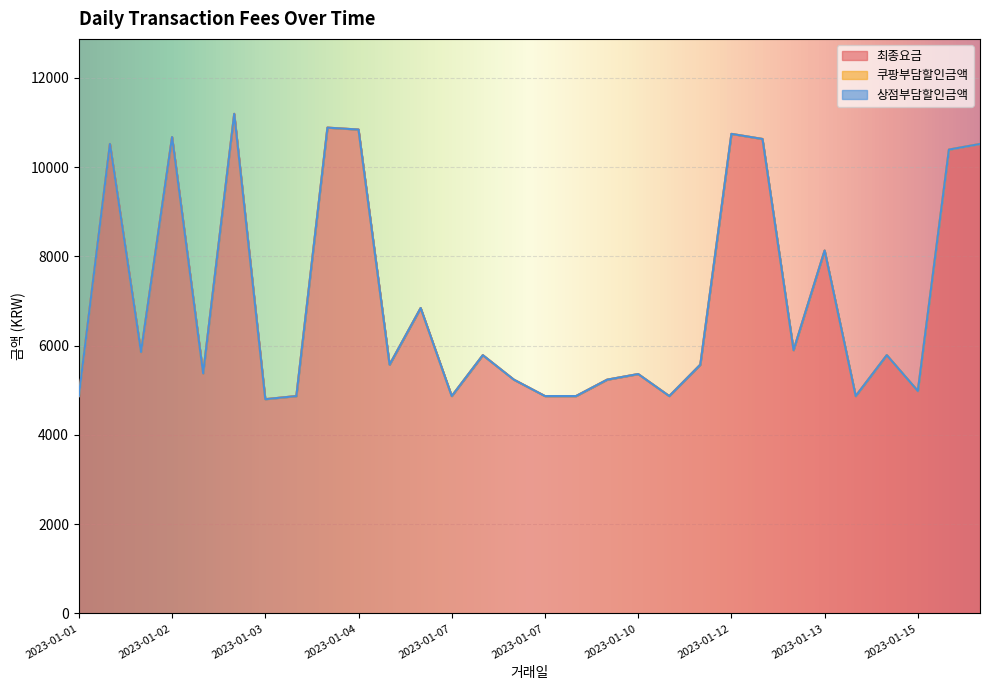

True or false: 최종요금 has a value of 2670 at 2023-01-02.

False